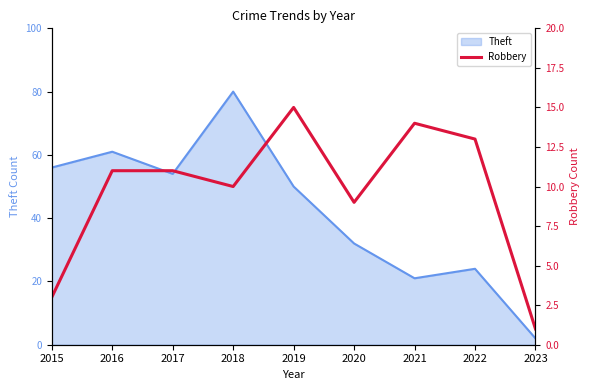

Which category has the lowest value in the Theft series?

2023